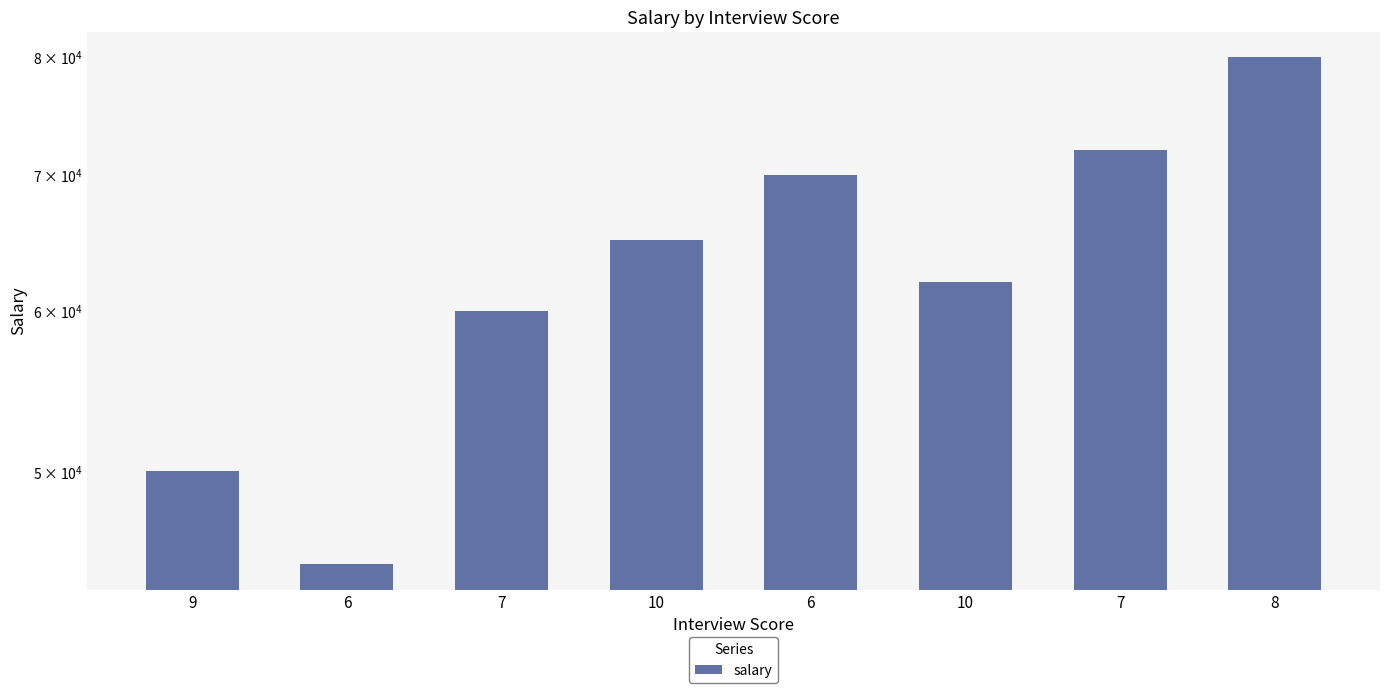

The chart shows a value of 65000 at 10. True or false?

True